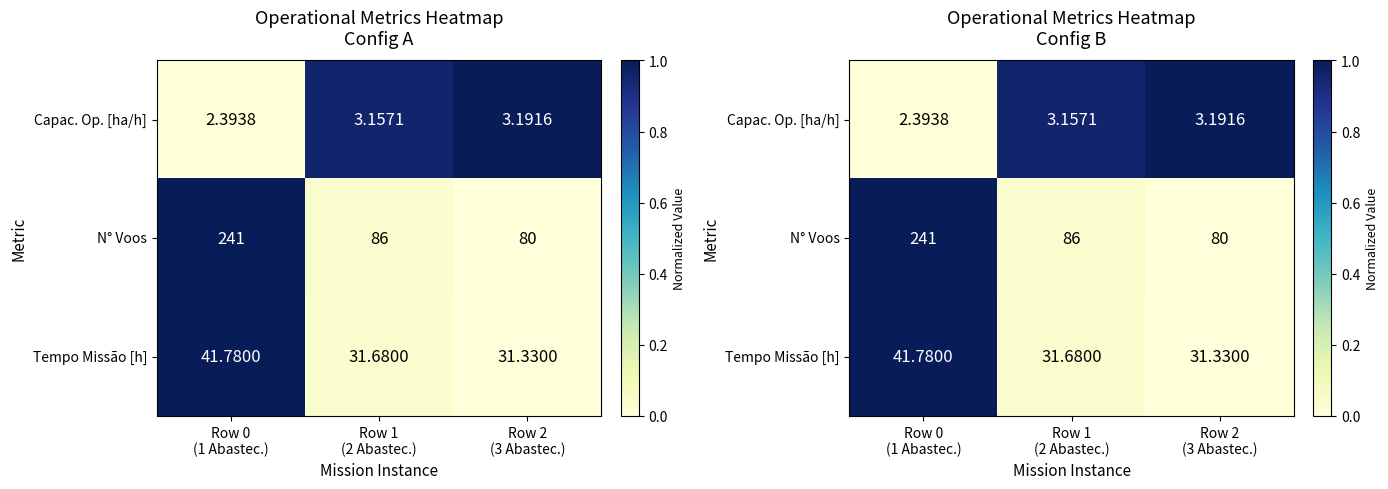

Count the number of data series in this chart.

3